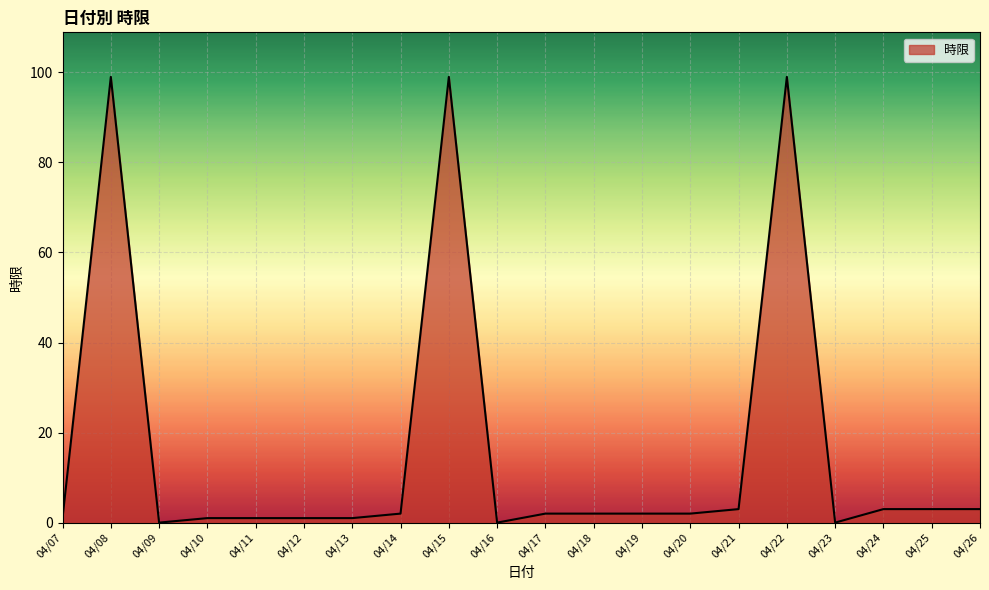

True or false: the data shows 99 at 04/08.

True